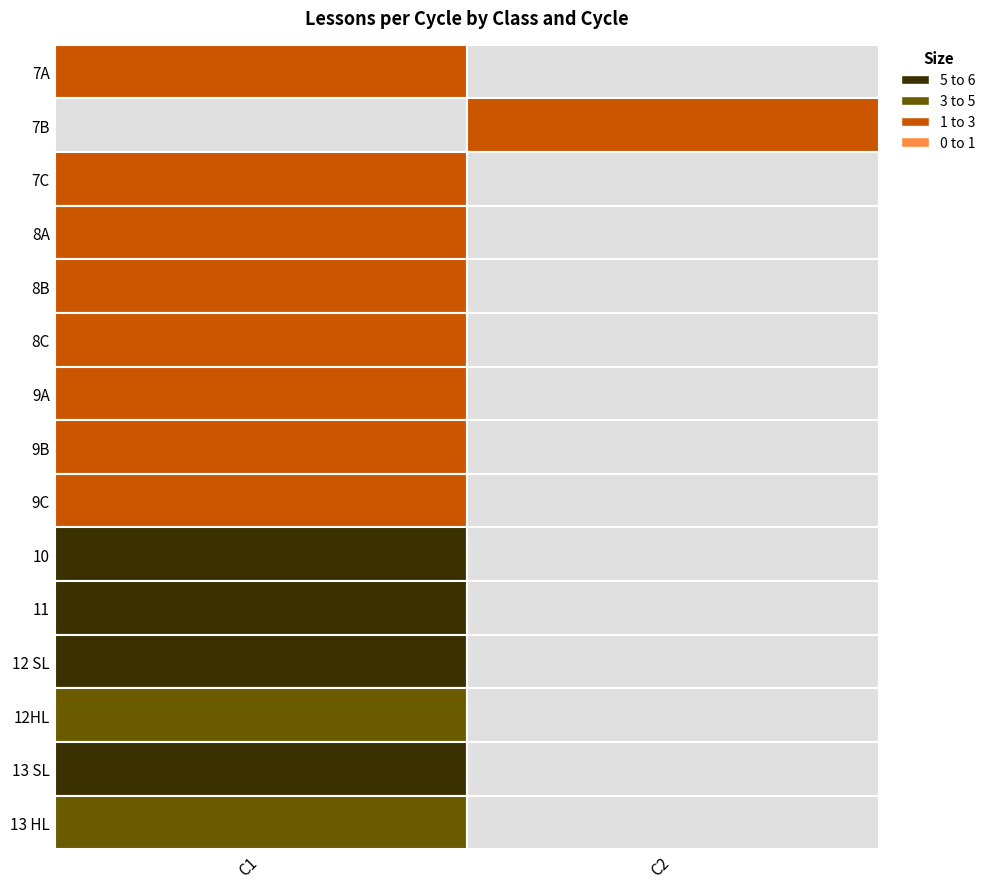

How many categories are shown in the chart?

2